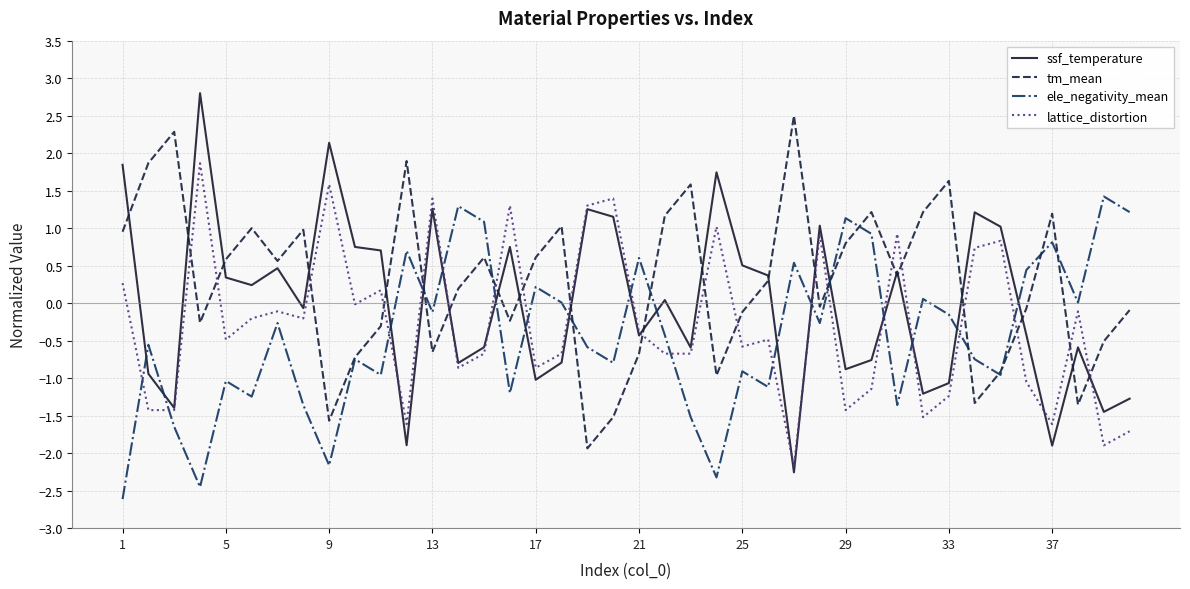

Count the number of data series in this chart.

4